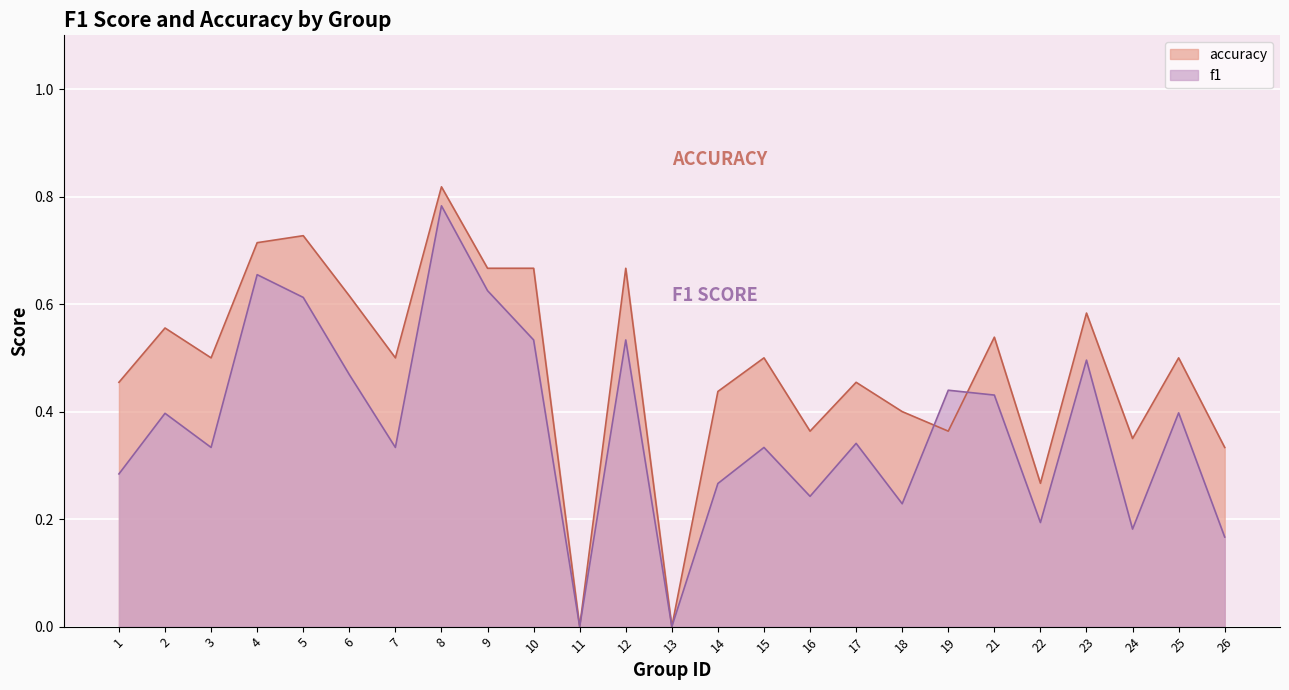

In accuracy, how many points are higher than both neighbors (excluding endpoints)?

9